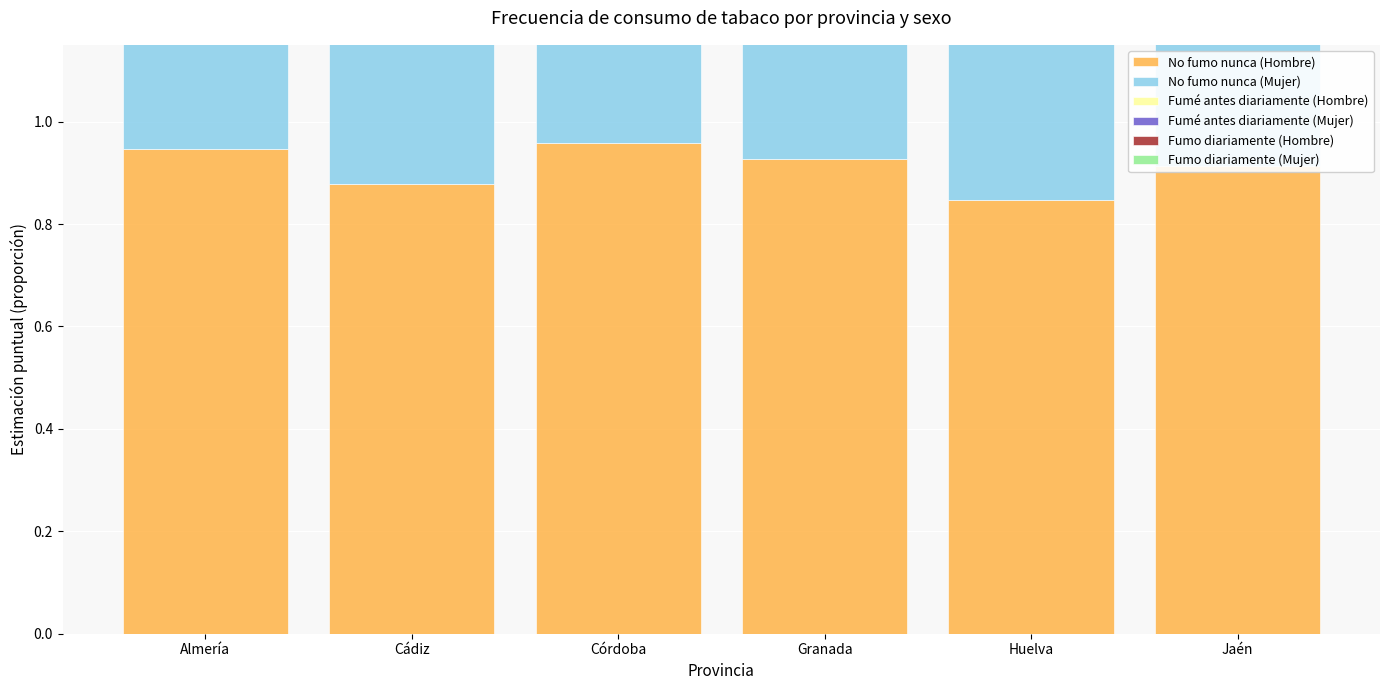

How many bars are there in total?

36